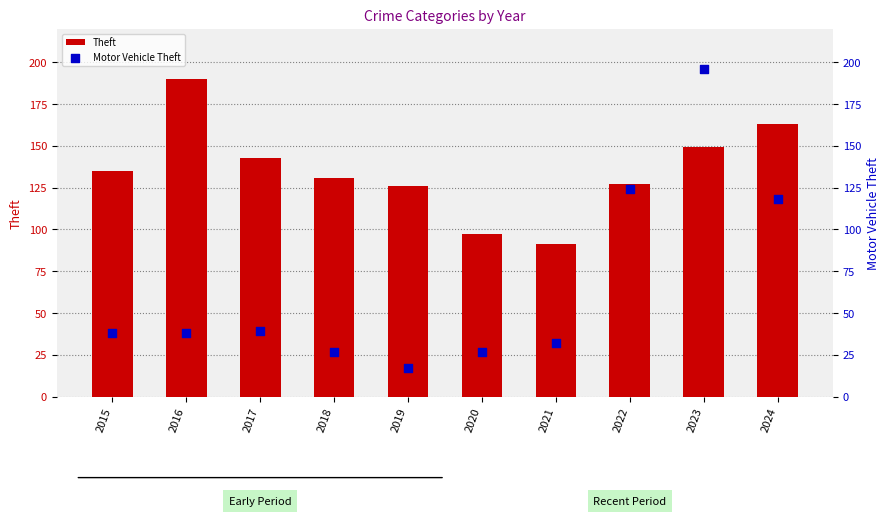

What is the total value across all series at 2022?

251